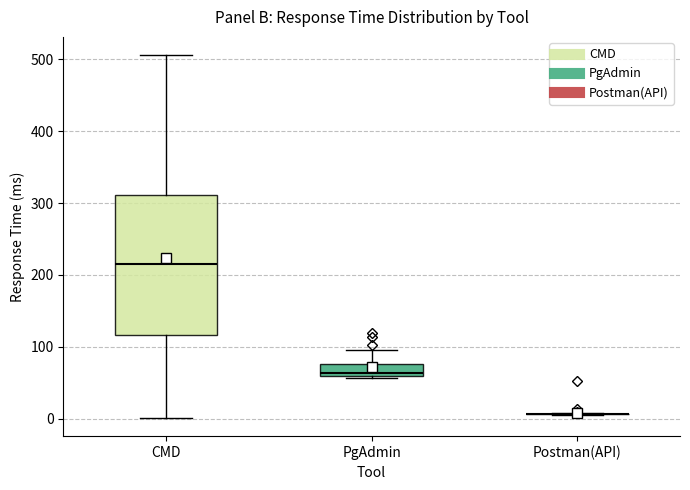

Which box is the tallest, from its lower edge to its upper edge?

CMD